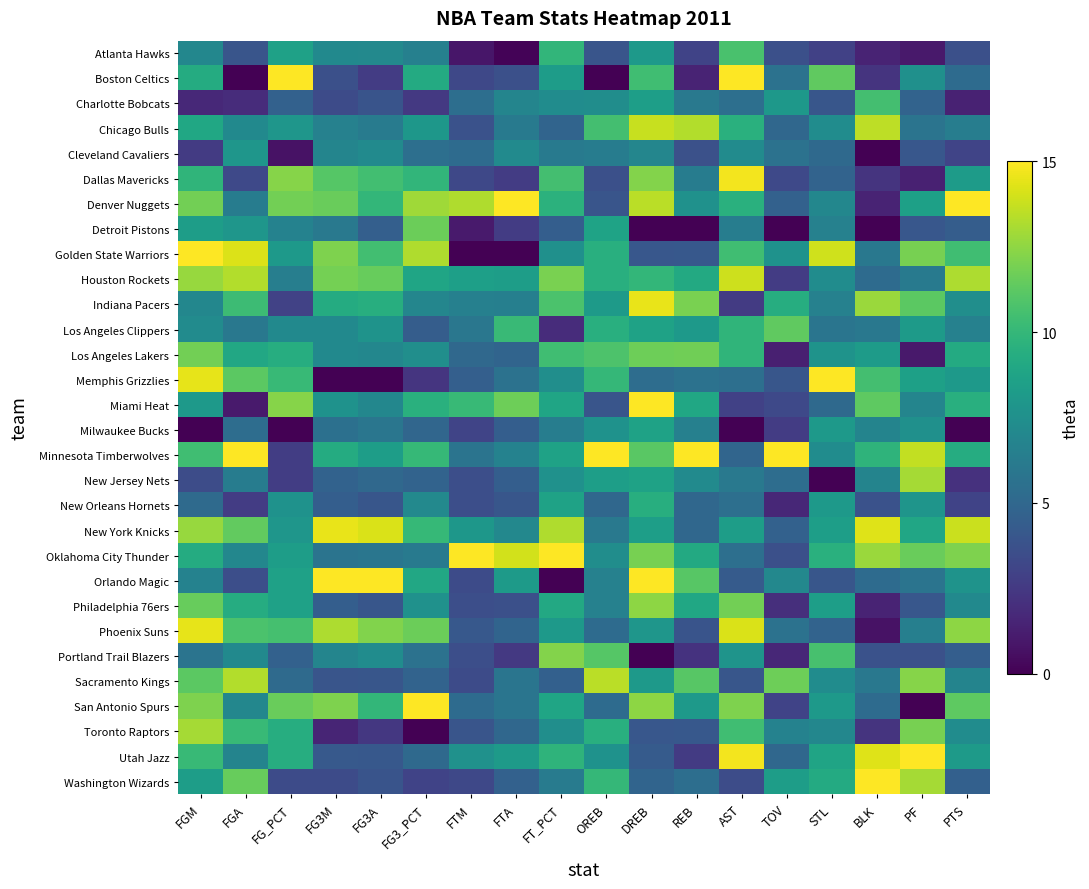

At OREB, list the series in order from smallest to largest.

Boston Celtics, Dallas Mavericks, Atlanta Hawks, Denver Nuggets, Miami Heat, New Orleans Hornets, Phoenix Suns, San Antonio Spurs, New York Knicks, Cleveland Cavaliers, Orlando Magic, Philadelphia 76ers, Charlotte Bobcats, Oklahoma City Thunder, Milwaukee Bucks, Utah Jazz, Indiana Pacers, New Jersey Nets, Detroit Pistons, Golden State Warriors, Houston Rockets, Los Angeles Clippers, Toronto Raptors, Memphis Grizzlies, Washington Wizards, Chicago Bulls, Los Angeles Lakers, Portland Trail Blazers, Sacramento Kings, Minnesota Timberwolves